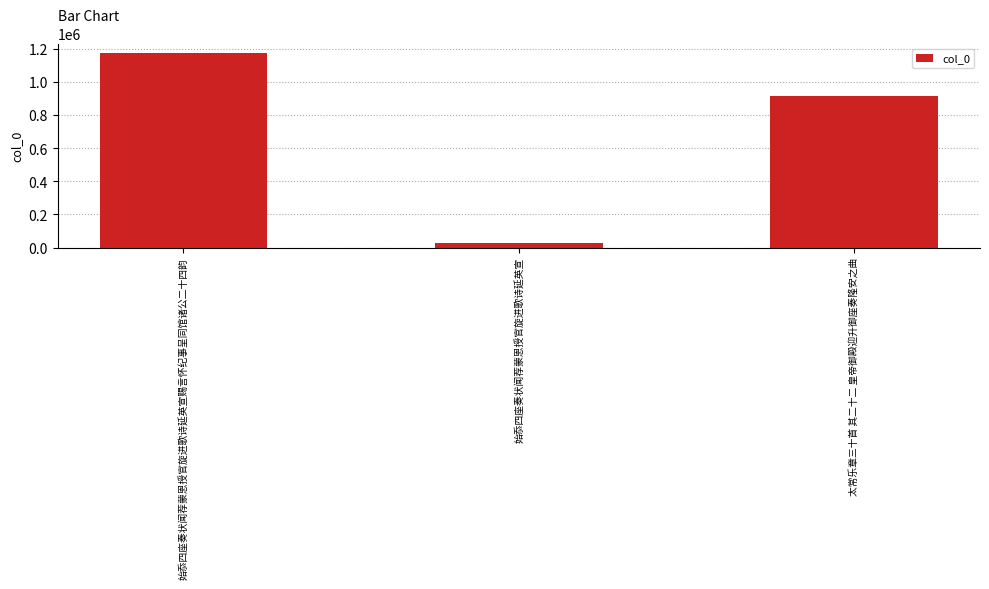

What is the label of the 3rd bar from the right?

始忝四座奏状闻荐蒙恩授官旋进歌诗延英宣赐言怀纪事呈同馆诸公二十四韵